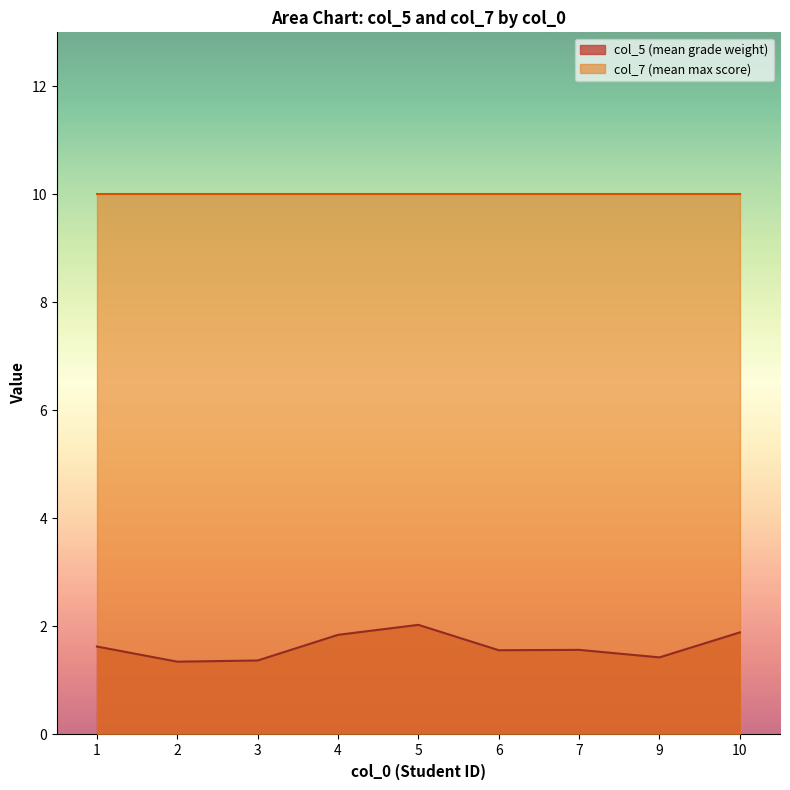

Which series has the largest range (max minus min)?

col_5 (mean grade weight)